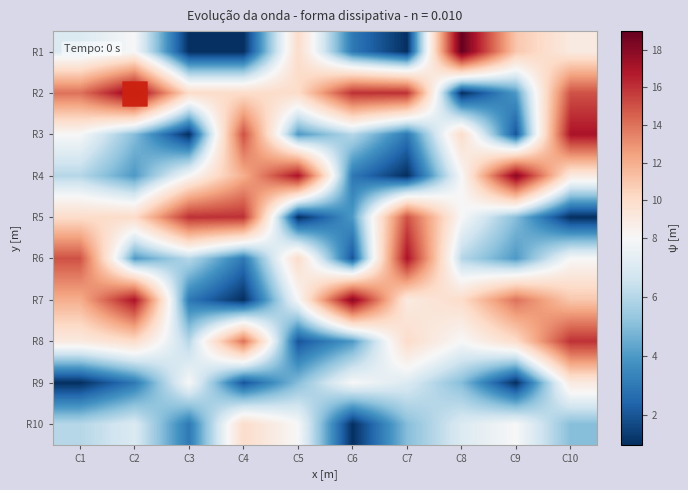

Reading left to right, what are all the values shown in this chart?

1: 7	8	1	1	10	3	1	19	11	9
2: 14	18	10	10	10	16	16	1	4	15
3: 8	5	1	15	4	6	3	10	2	17
4: 6	4	8	12	17	3	1	8	18	9
5: 10	10	16	16	1	4	15	8	5	1
6: 15	4	6	3	10	2	17	6	4	8
7: 12	17	3	1	8	18	9	10	14	11
8: 9	10	6	14	2	4	10	8	10	16
9: 1	3	8	2	5	8	7	5	1	9
10: 6	7	3	10	8	1	5	7	8	5